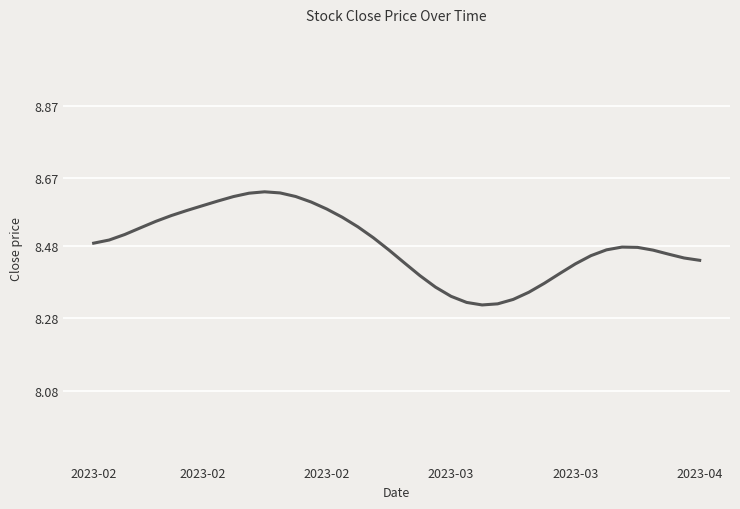

What is the difference between the maximum and minimum values?

0.3